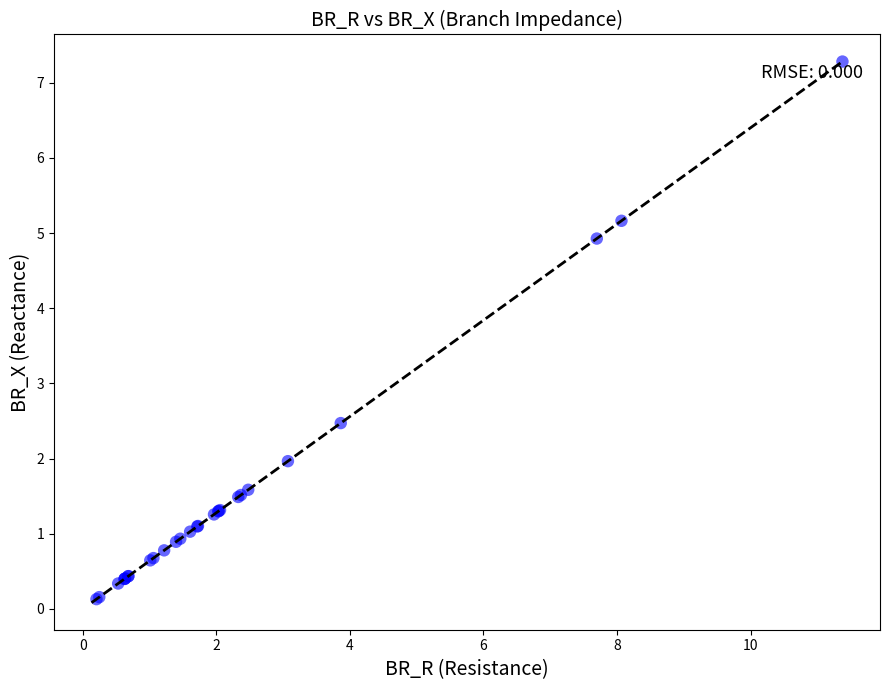

What Y value in the scatter plot is closest to 3?

2.5